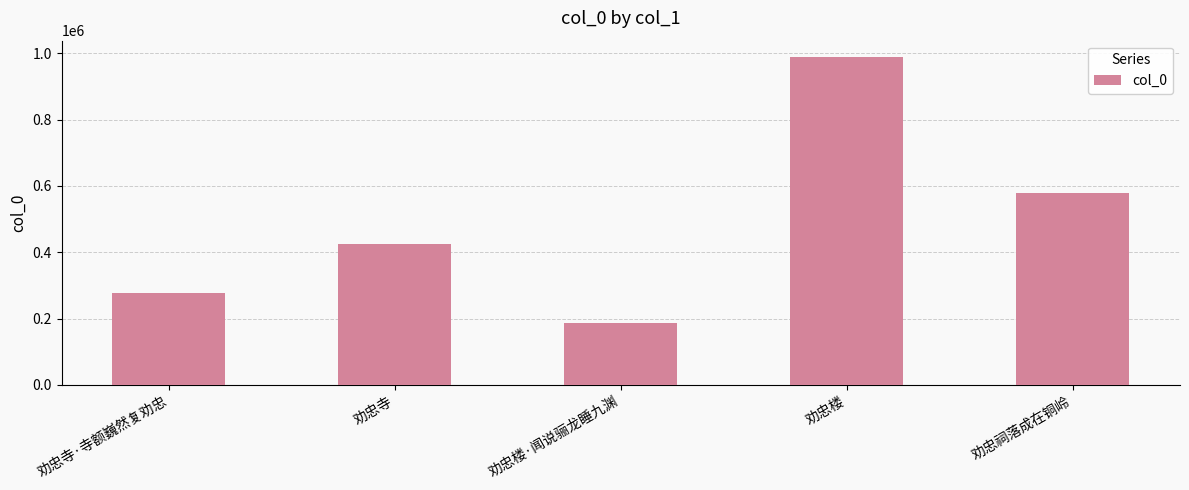

What is the sum of all values?

2459455